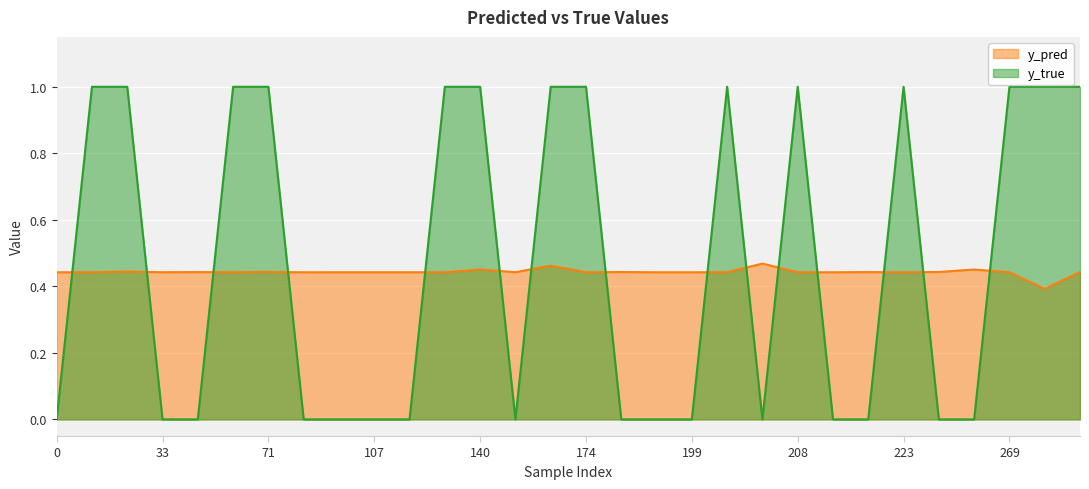

Is it true that y_pred equals 0.8 at 269?

False